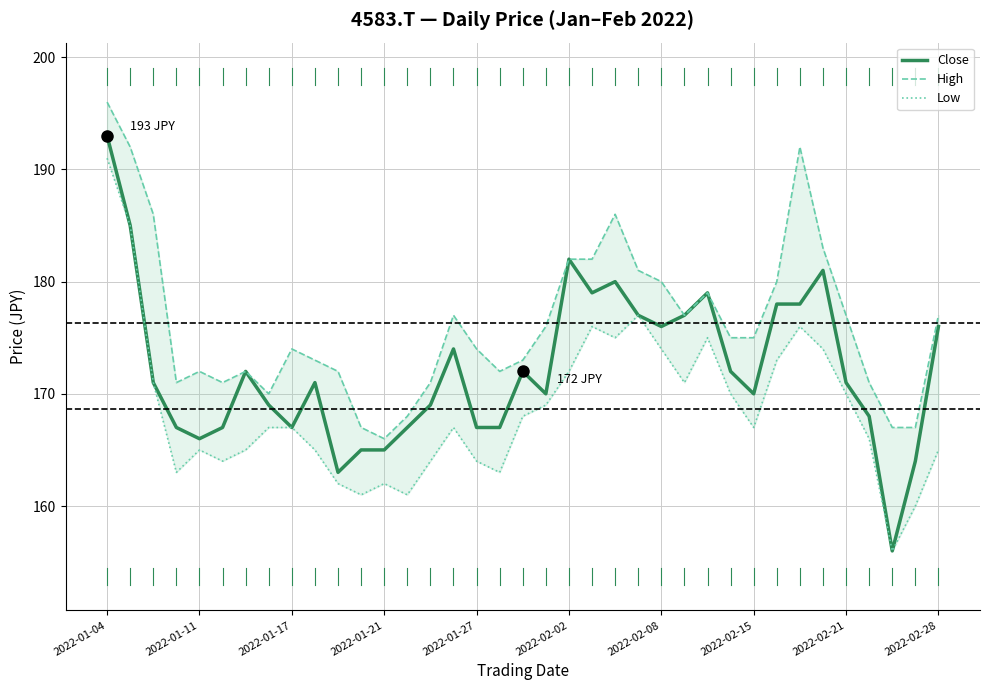

Which series has the widest spread of values?

Close